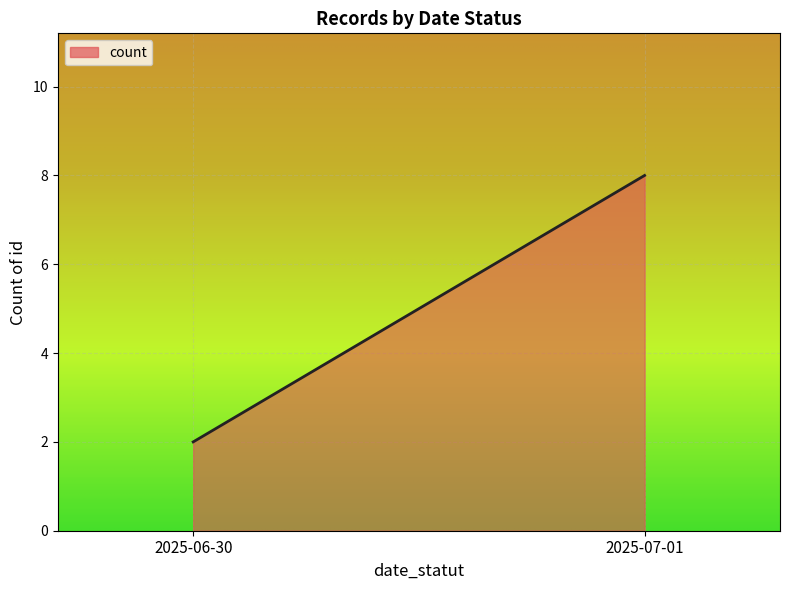

Reading right to left, list all the values displayed in this chart.

8	2